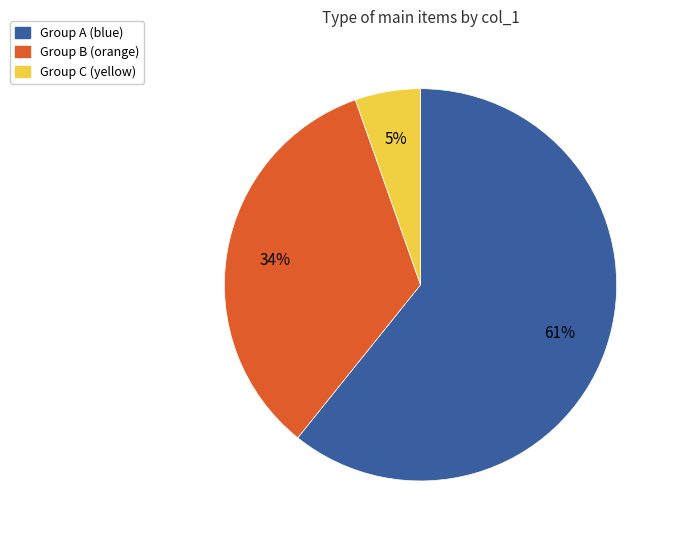

To the nearest percent, what is the average slice percentage?

33%